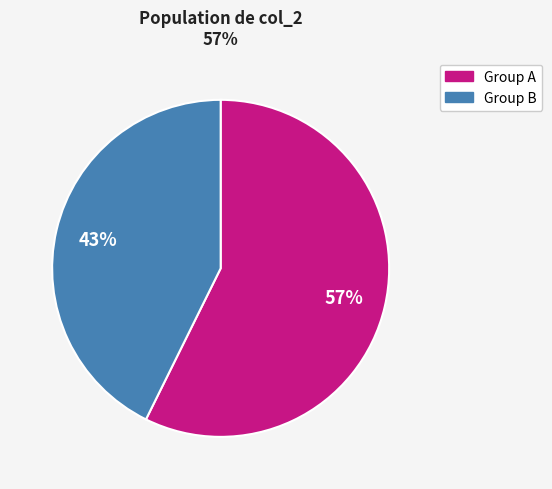

To the nearest percent, what is the average slice percentage?

50%